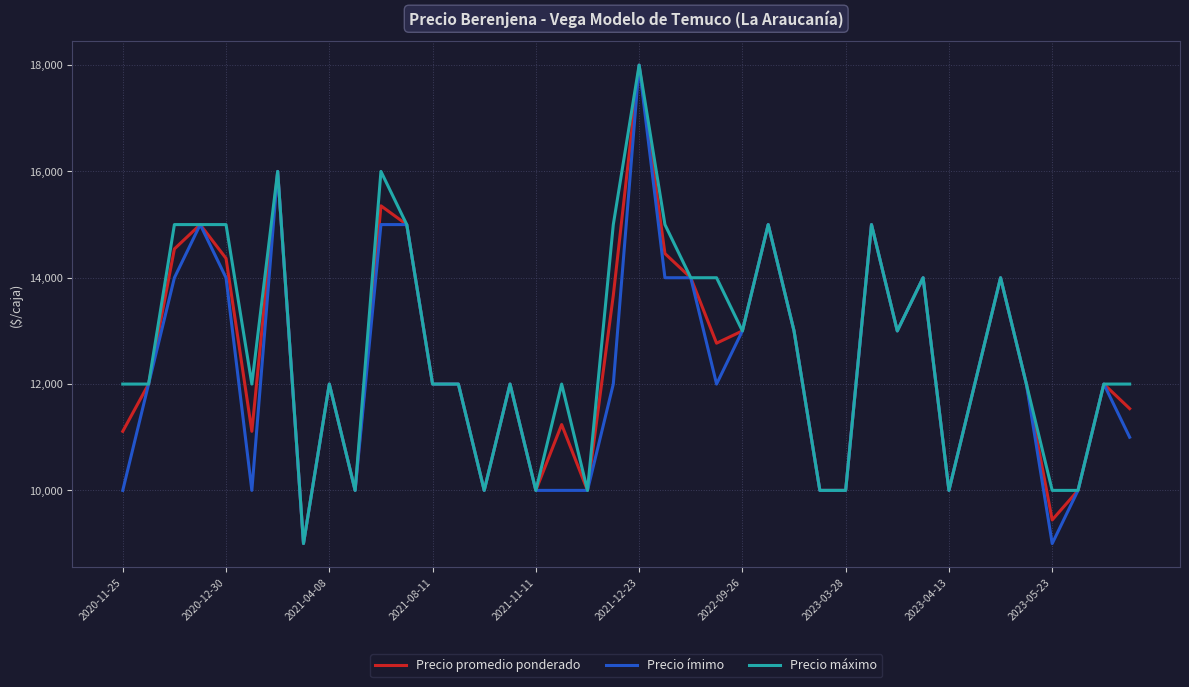

What is the smallest value displayed?

9000